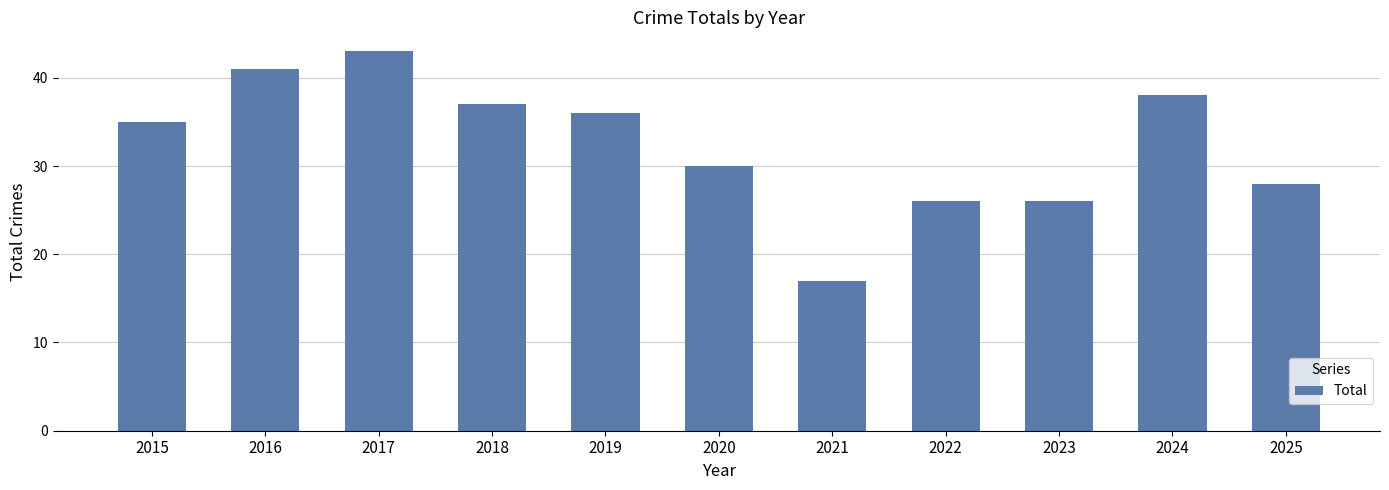

Reading left to right, list all the values displayed in this chart.

2015=35	2016=41	2017=43	2018=37	2019=36	2020=30	2021=17	2022=26	2023=26	2024=38	2025=28